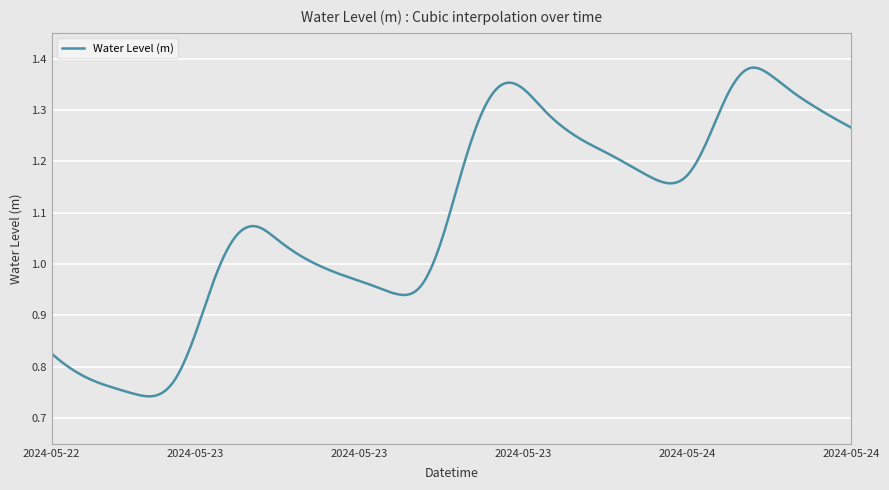

Is this an area chart (filled region under the line)?

No